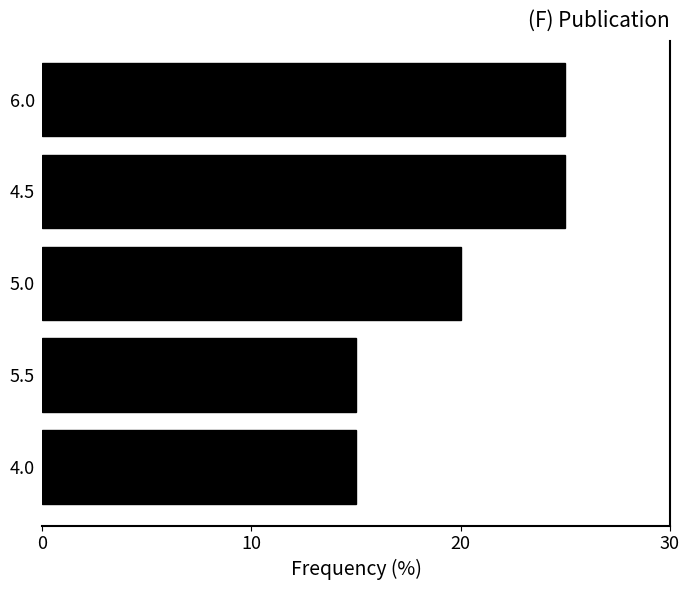

Reading bottom to top, transcribe all the data shown in this chart.

15	15	20	25	25